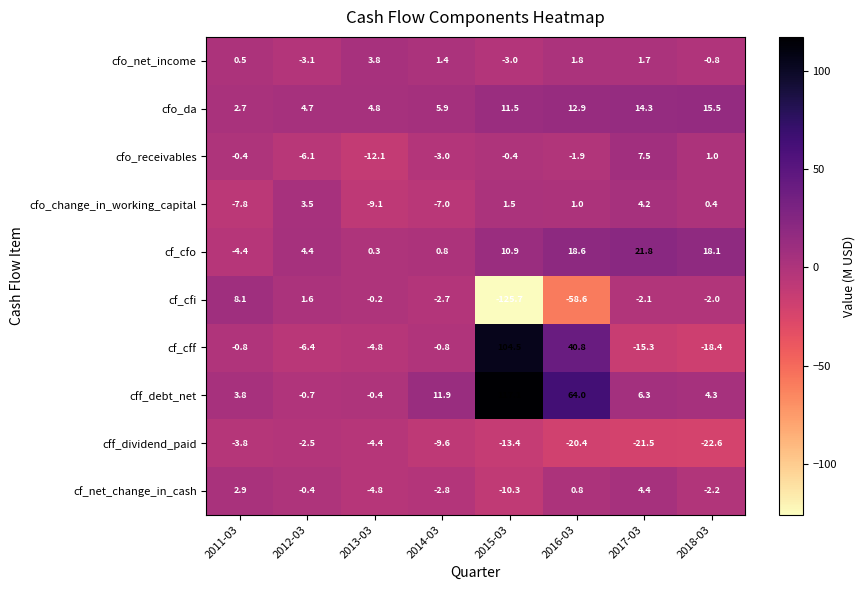

Read the cf_cff value at 2013-03.

-4.8